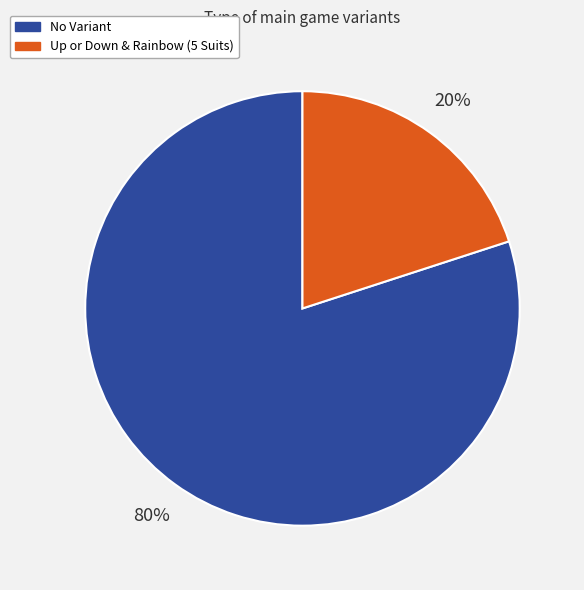

What is the largest slice in the pie chart?

No Variant